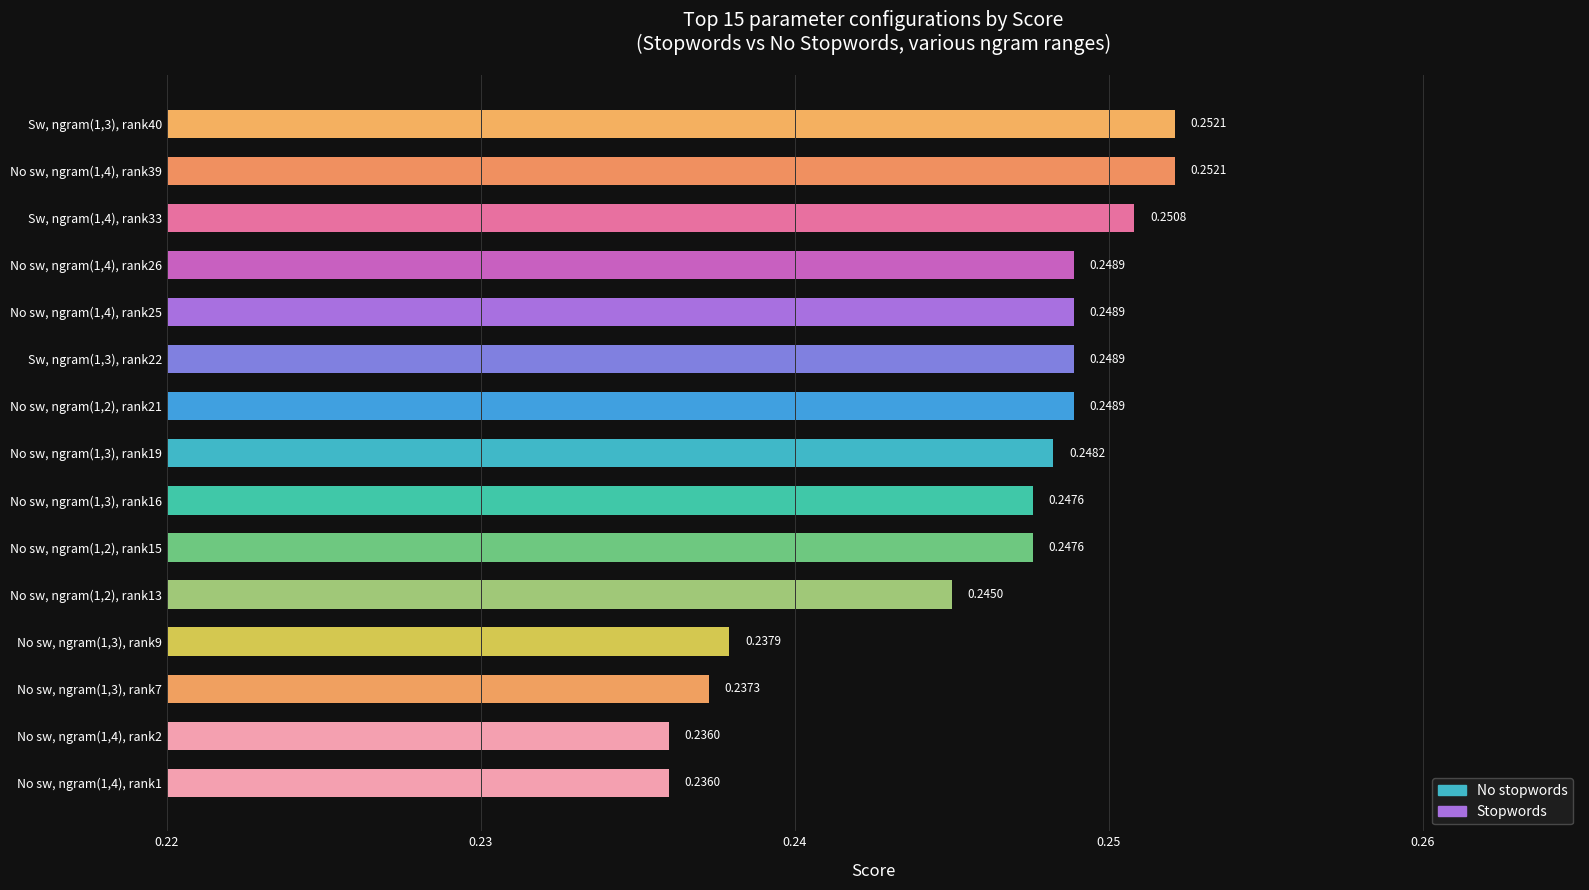

What is the sum of all values?

3.7